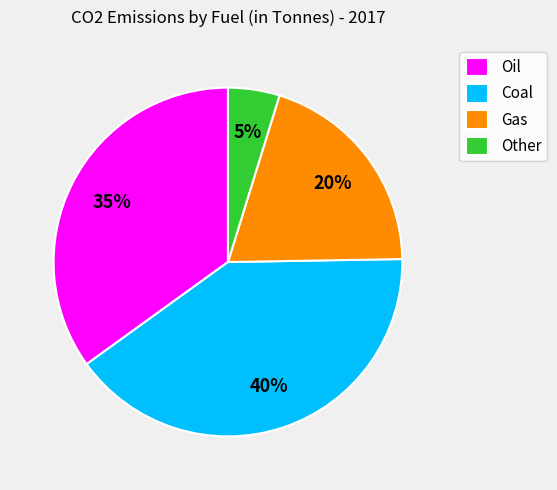

To the nearest percent, what is the average slice percentage?

25%